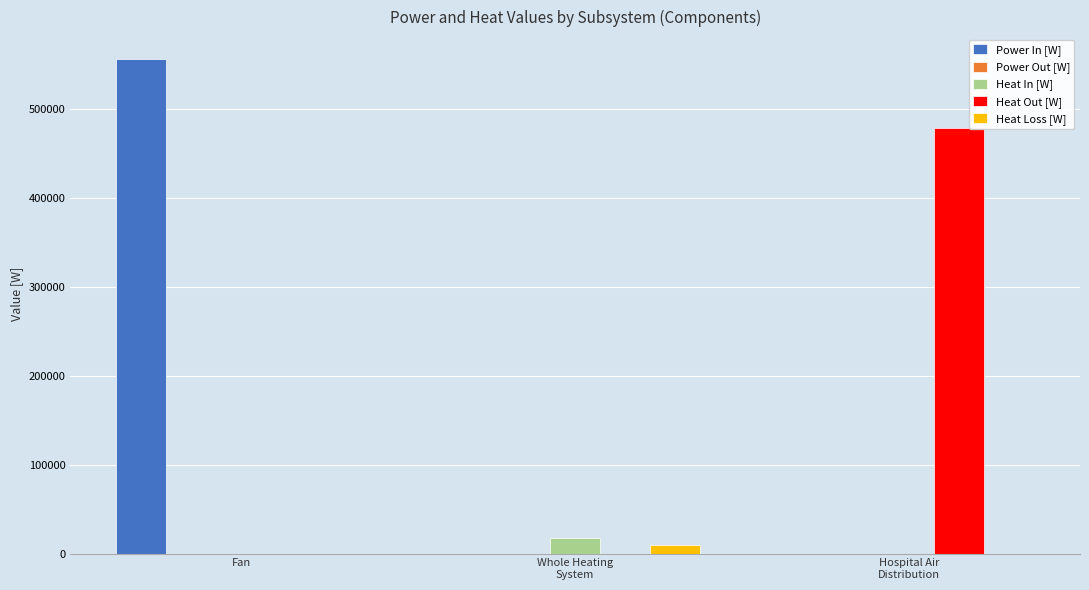

Count the number of data series in this chart.

4